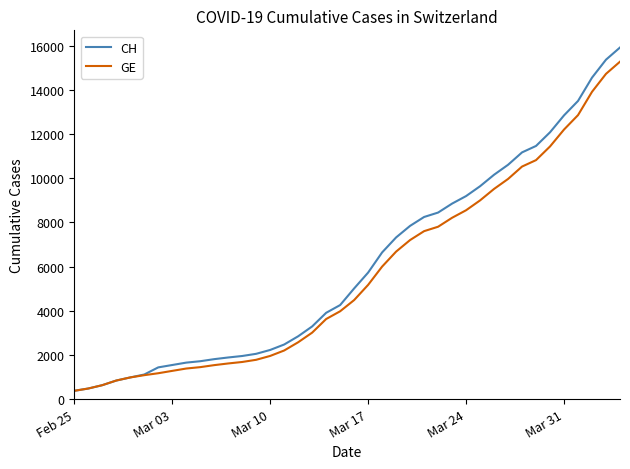

Rank the series by their maximum value, from highest to lowest.

CH, GE